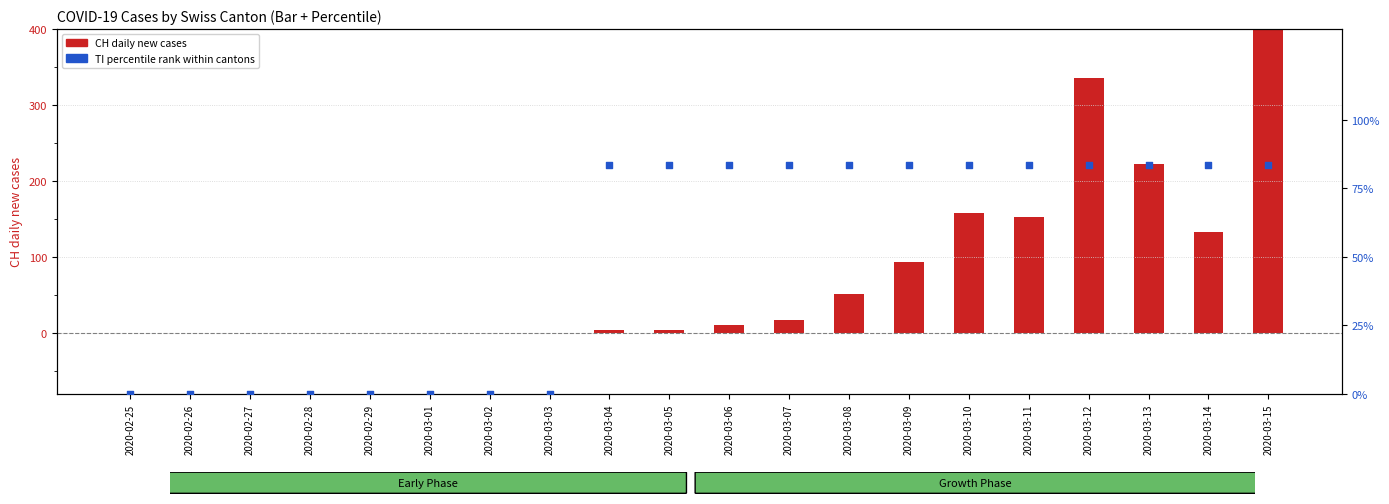

What are all the series names shown in the legend?

CH daily new cases, TI percentile rank within cantons